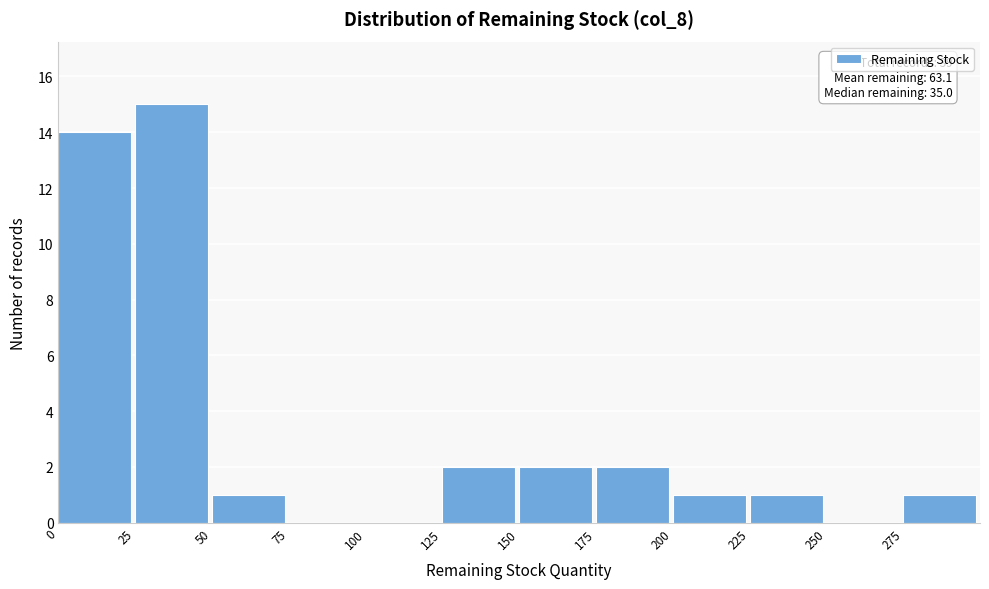

Which range on the x-axis has the tallest bar?

25 to 50